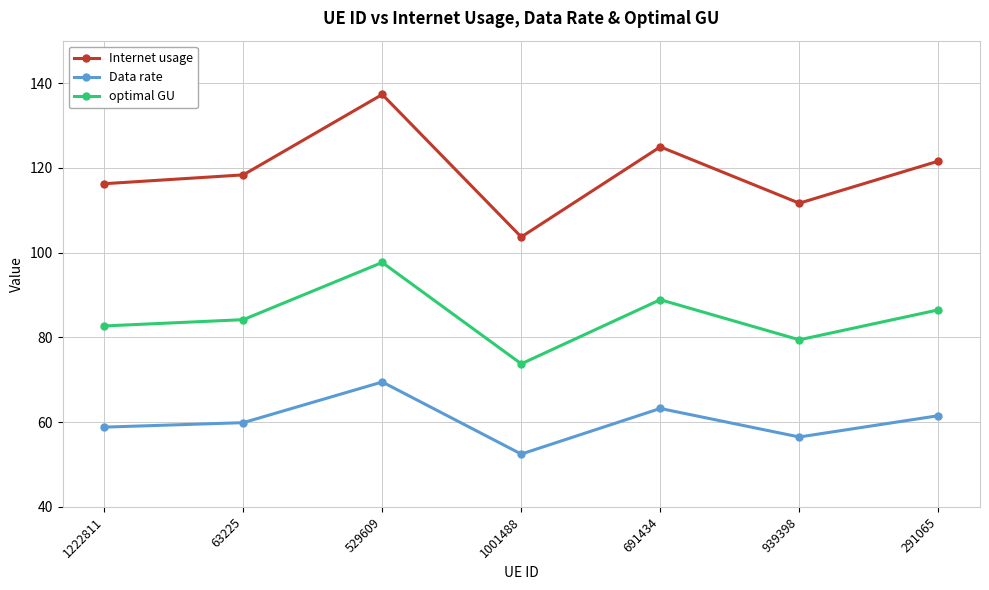

What is the value of the optimal GU point at the 1st from the left?

82.7